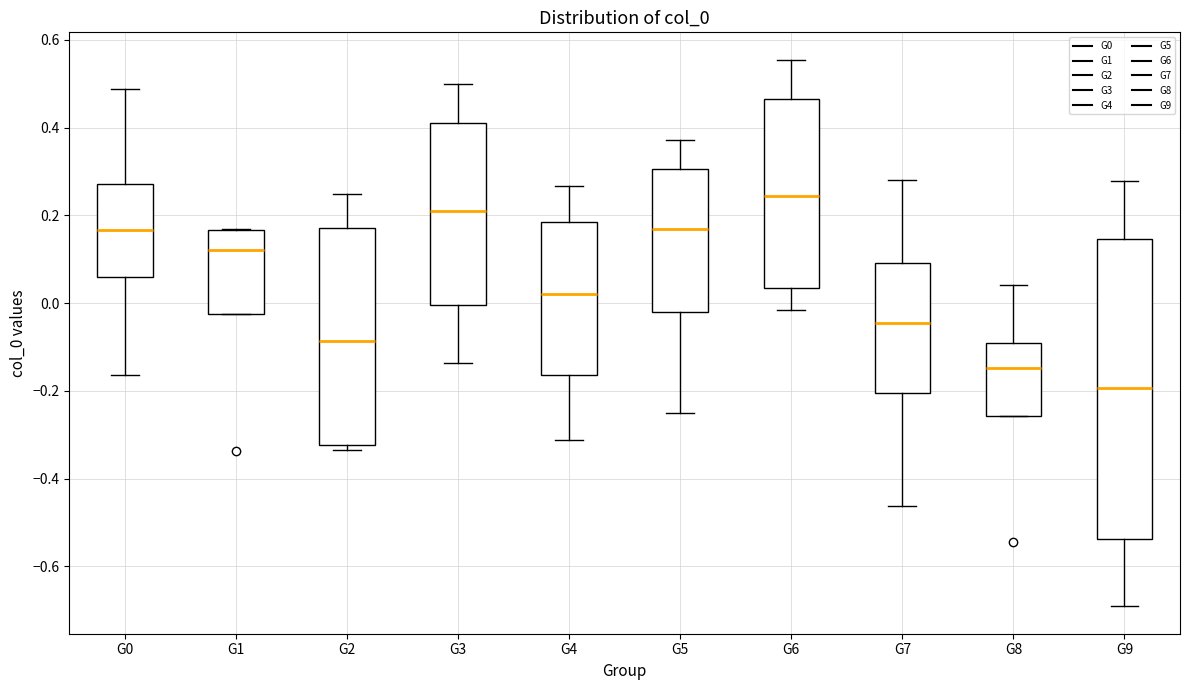

Which box is the tallest, from its lower edge to its upper edge?

G9